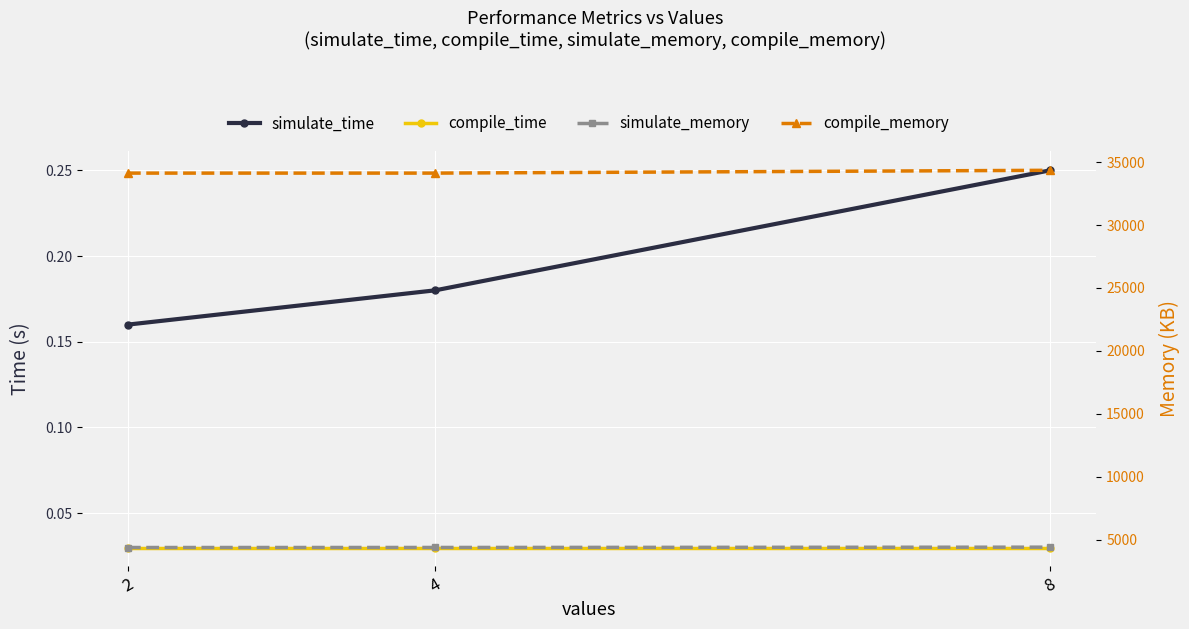

Which series has the largest total across all categories?

compile_memory